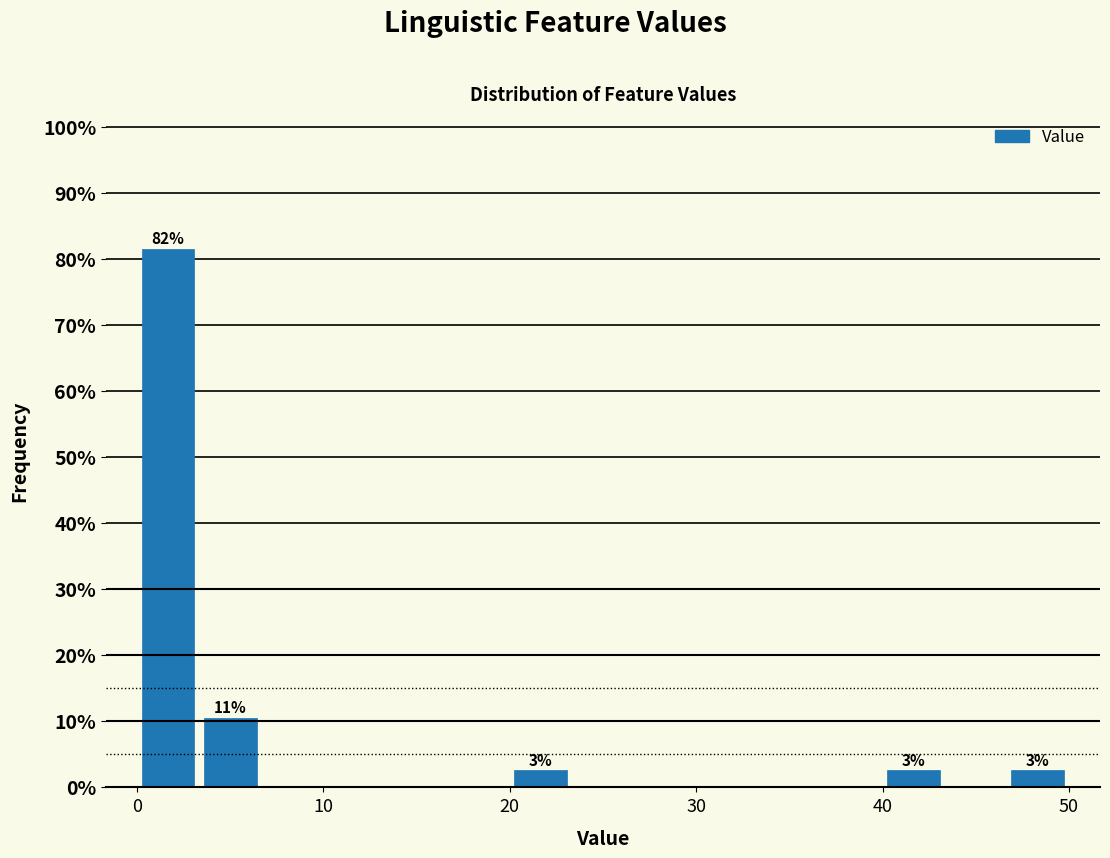

Around what value on the x-axis is the tallest bar? Give the approximate position of its centre, as read against the axis.

2